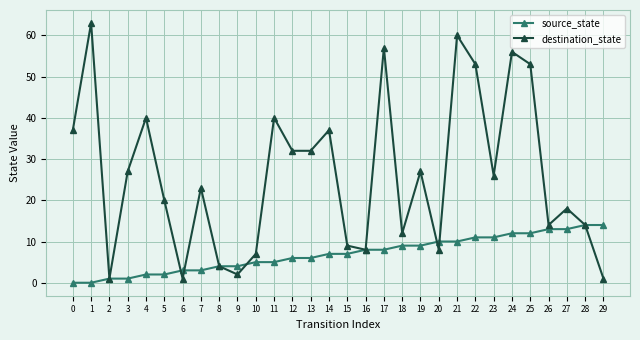

Rank the series by their average value, from highest to lowest.

destination_state, source_state